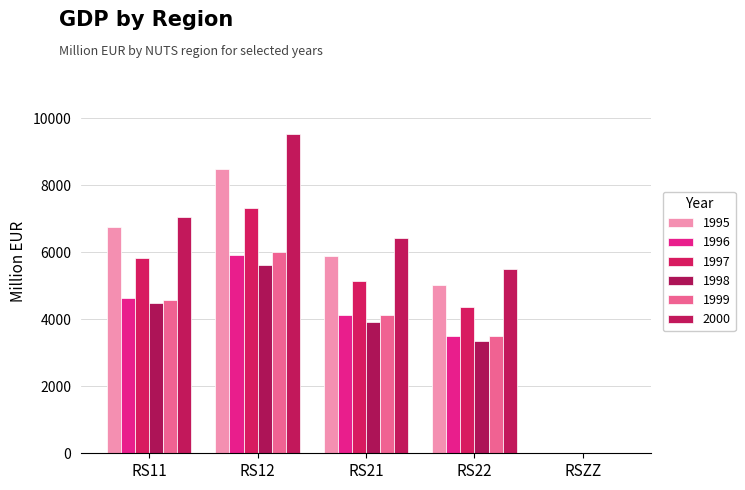

What is the difference between the maximum and minimum values in the 2000 series?

9512.6